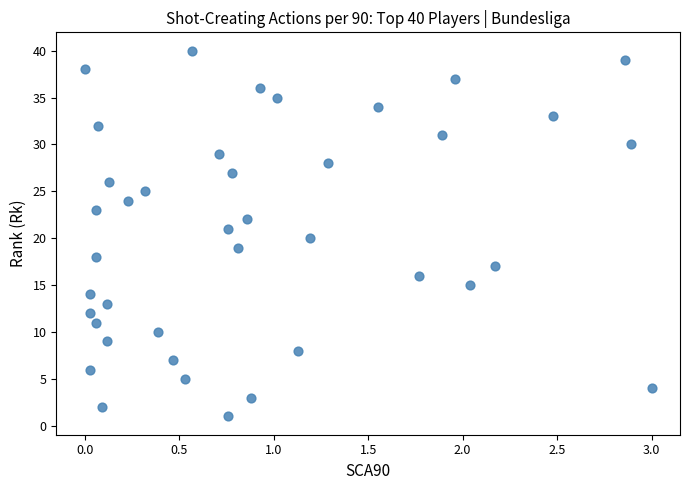

What is the range of Y values (max minus min)?

39